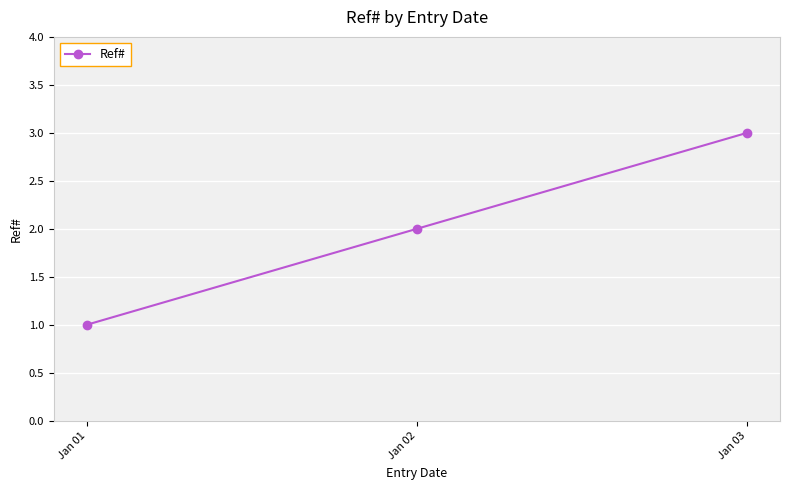

Approximately how many times larger is the value at Jan 03 compared to Jan 01?

3.0